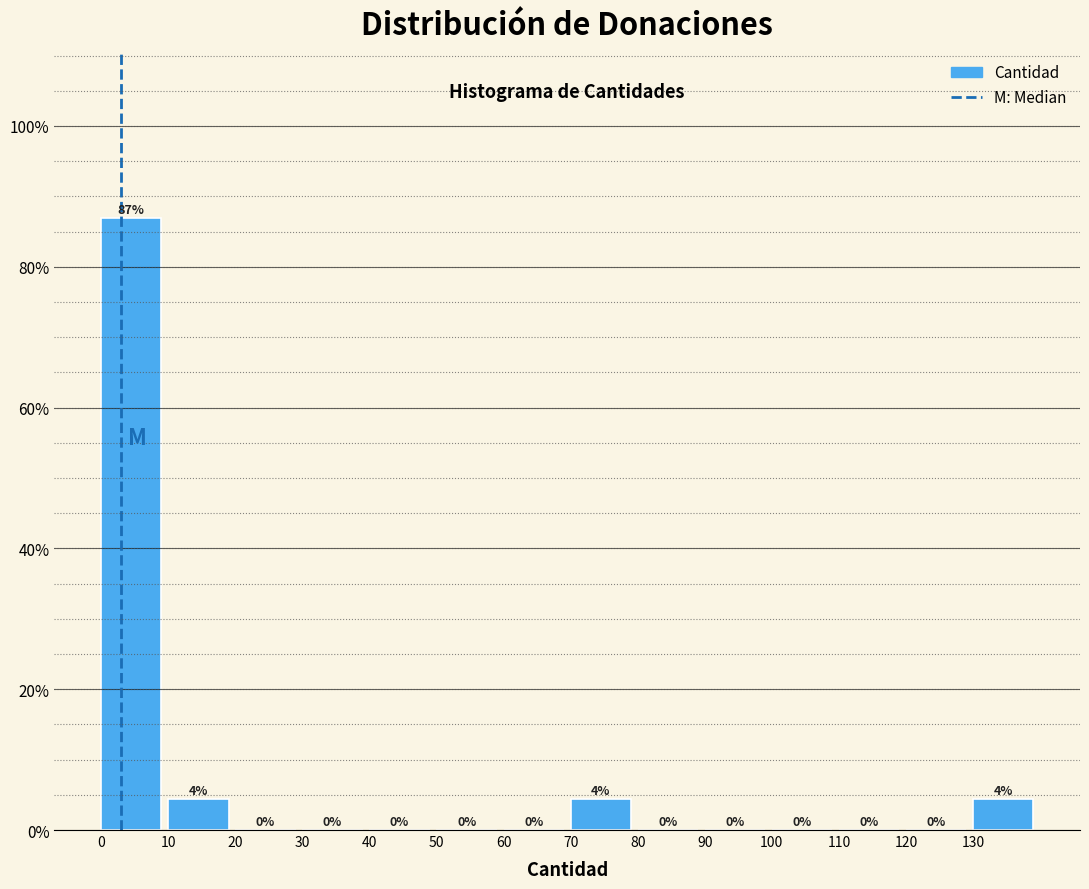

Which range on the x-axis has the tallest bar?

0 to 10